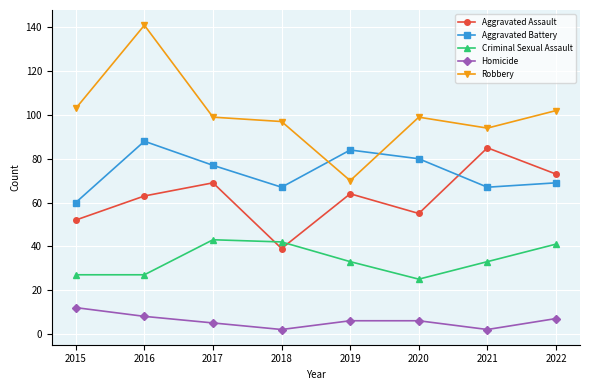

How many distinct data groups are displayed?

5